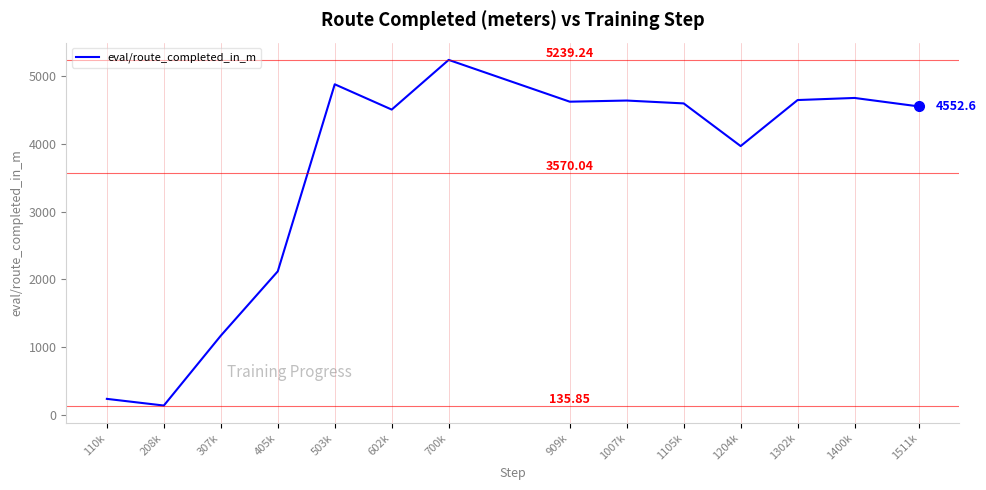

What is the ratio of the value at 307k to the value at 602k?

0.3